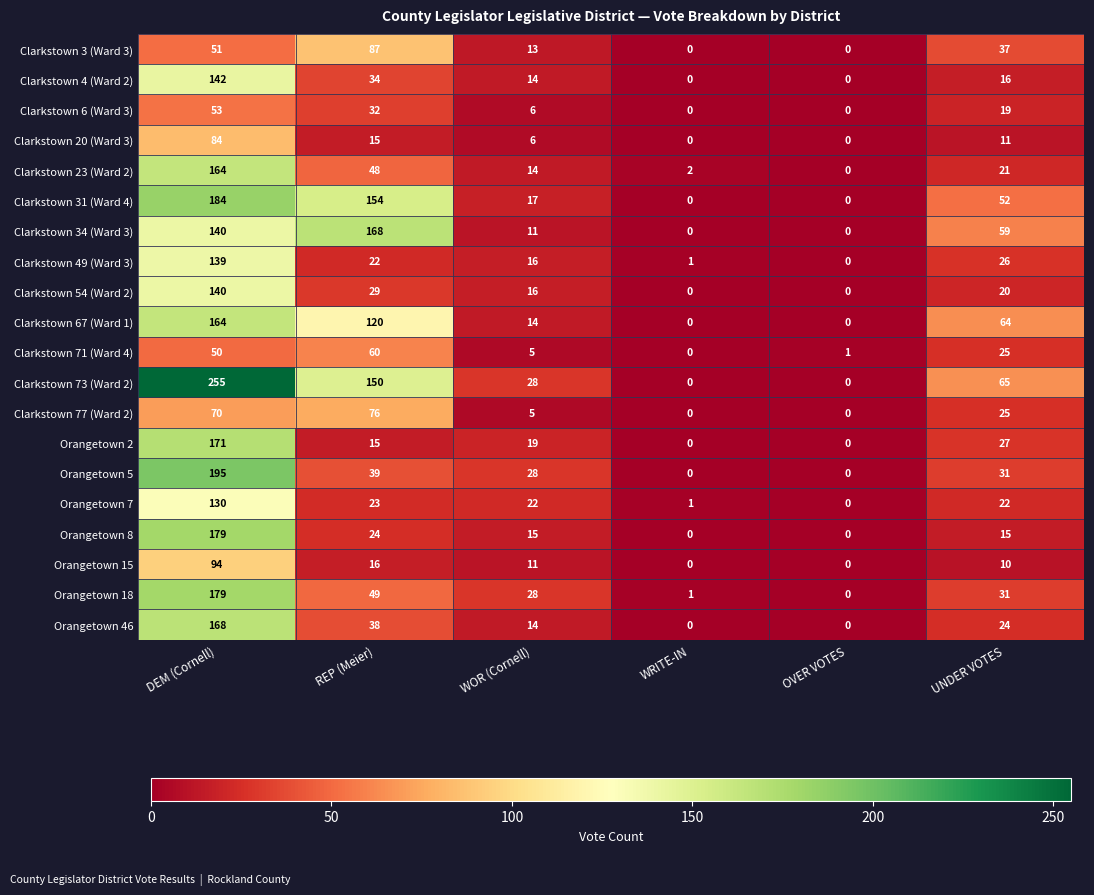

The value of Clarkstown 3 (Ward 3) at UNDER VOTES is 14. True or false?

False